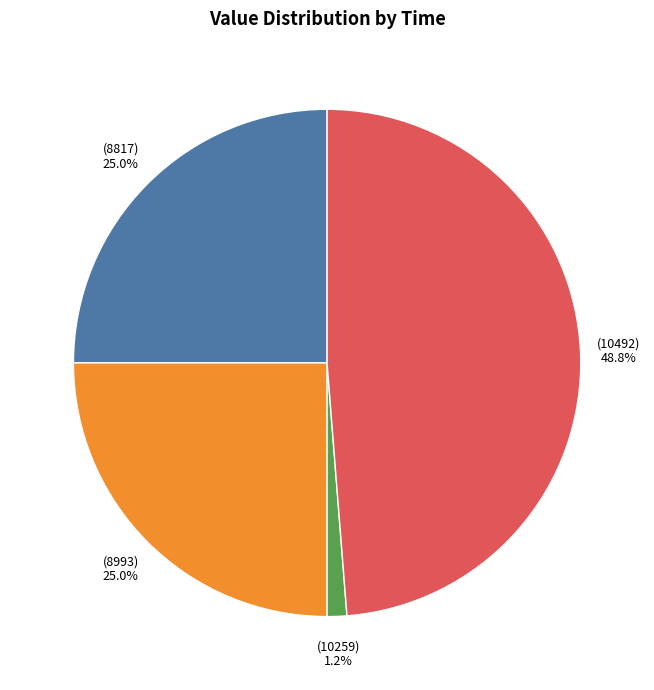

Is there any slice that represents more than half of the pie?

No